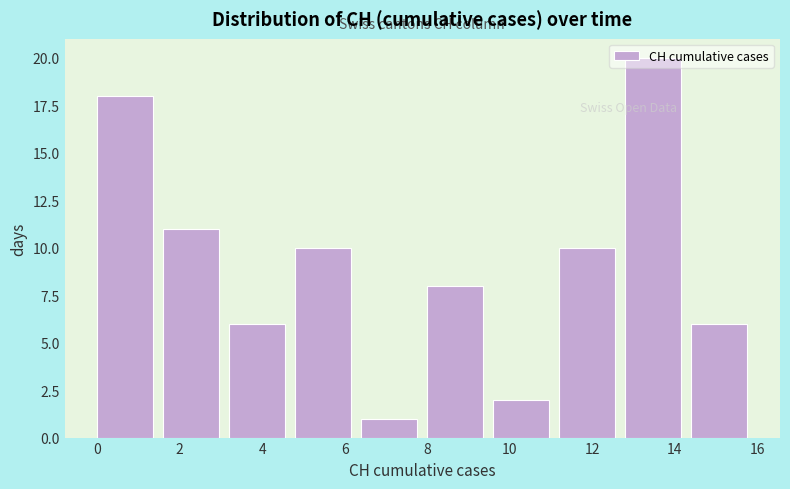

Over which range of the x-axis is the bar tallest?

12.8 to 14.4